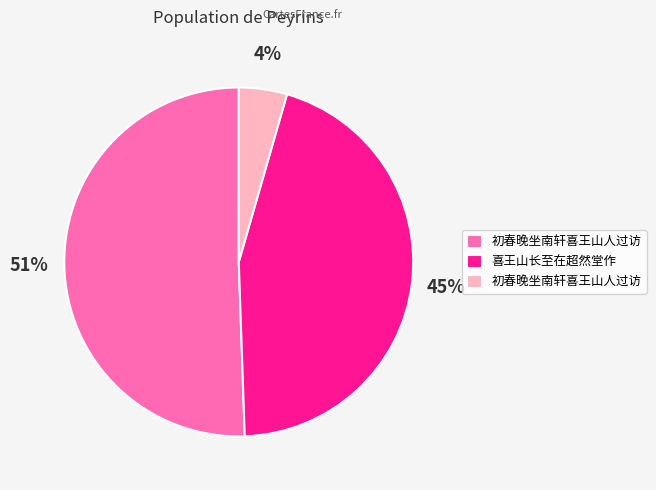

To the nearest percent, what is the average slice percentage?

33%